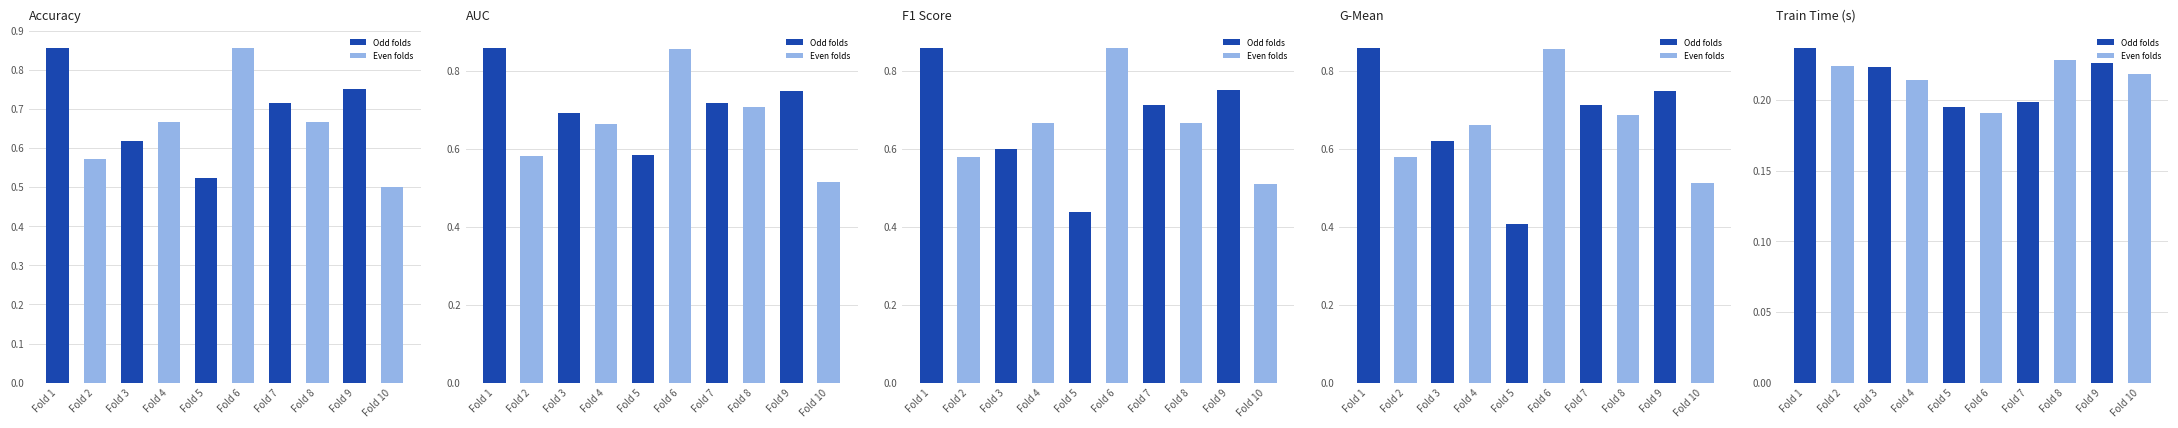

Reading left to right, transcribe all the data shown in this chart.

accuracy: 0.9	0.6	0.6	0.7	0.5	0.9	0.7	0.7	0.8	0.5
auc: 0.9	0.6	0.7	0.7	0.6	0.9	0.7	0.7	0.8	0.5
f1_score: 0.9	0.6	0.6	0.7	0.4	0.9	0.7	0.7	0.7	0.5
g_mean: 0.9	0.6	0.6	0.7	0.4	0.9	0.7	0.7	0.7	0.5
train_time: 0.2	0.2	0.2	0.2	0.2	0.2	0.2	0.2	0.2	0.2